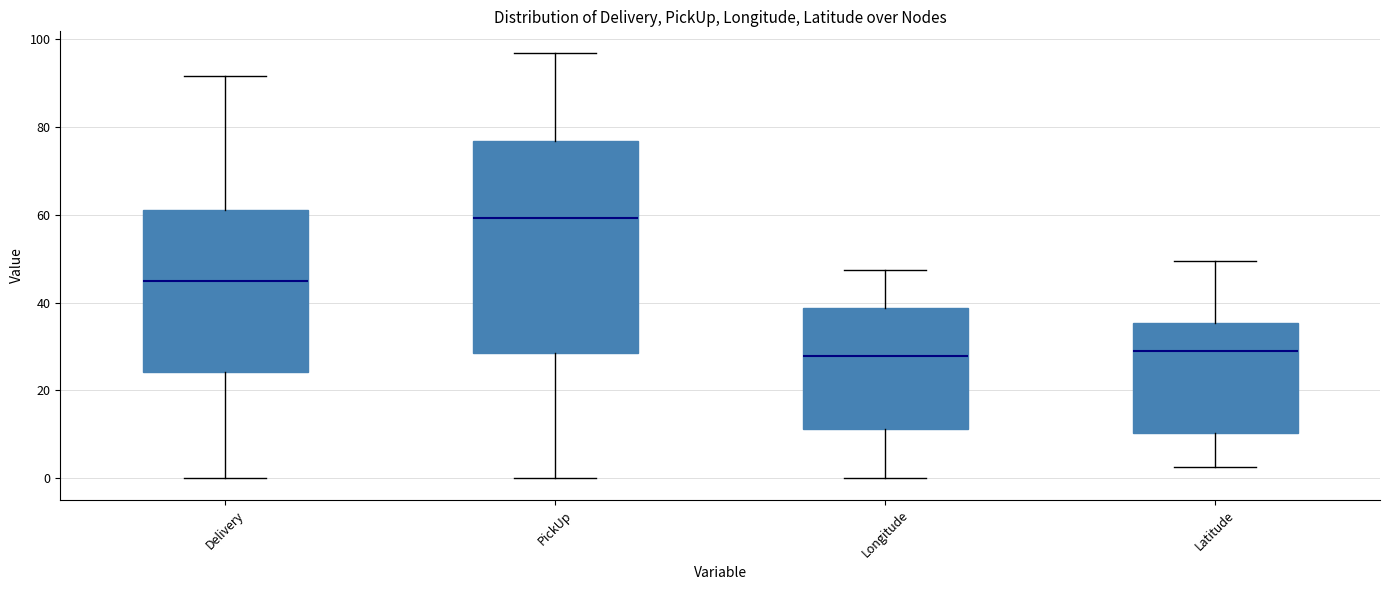

Where does the upper whisker of the box for Latitude end on the y-axis? The values are not printed on the chart, so give them approximately, as read against the axis.

50